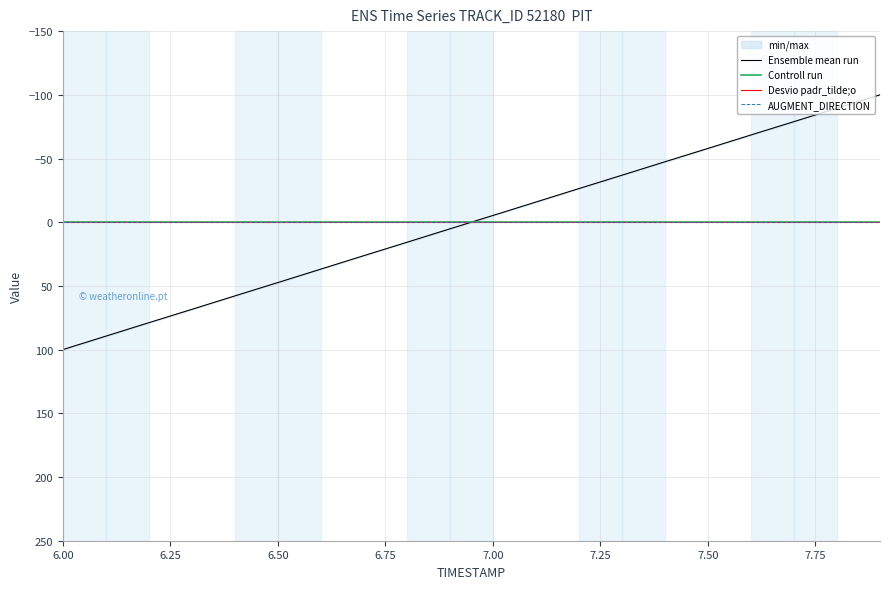

True or false: AUGMENT_DIRECTION and Desvio padr_tilde;o intersect in this chart.

False